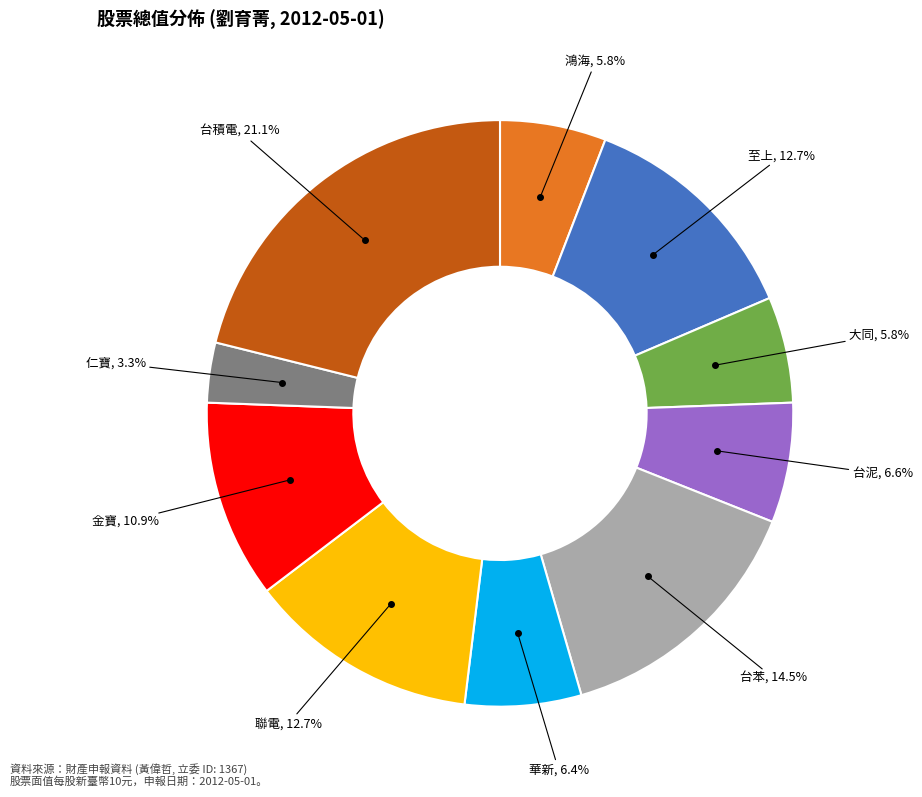

True or false: 金寶 accounts for 21% of the total.

False